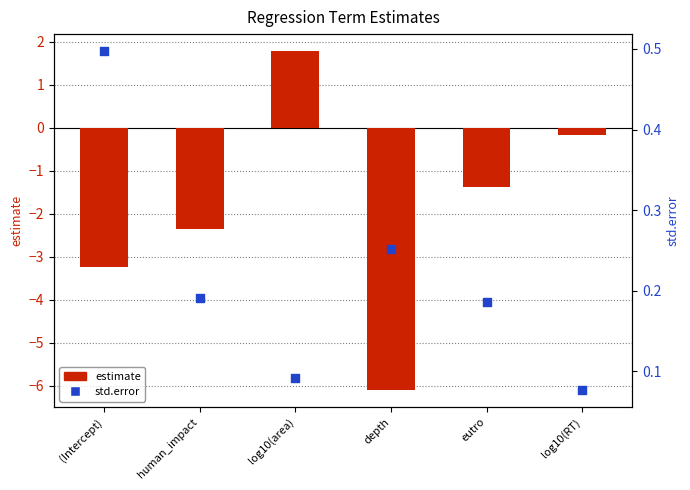

What is the total value across all series at log10(area)?

1.9